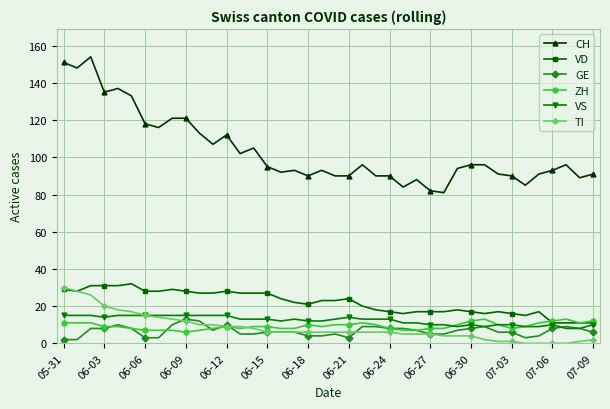

Which series has the widest spread of values?

CH